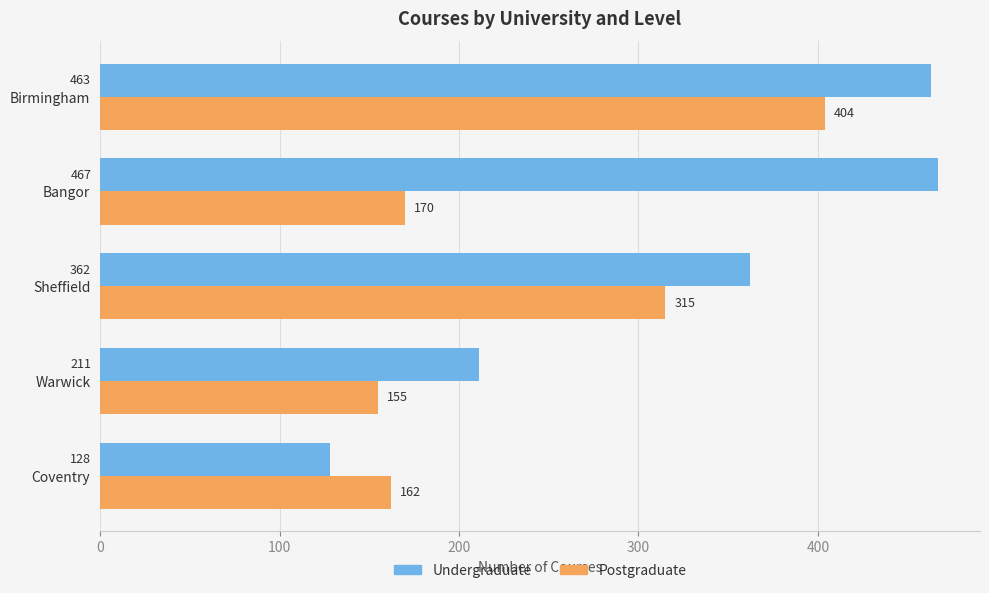

What is the spread (max minus min) of values at Bangor?

297